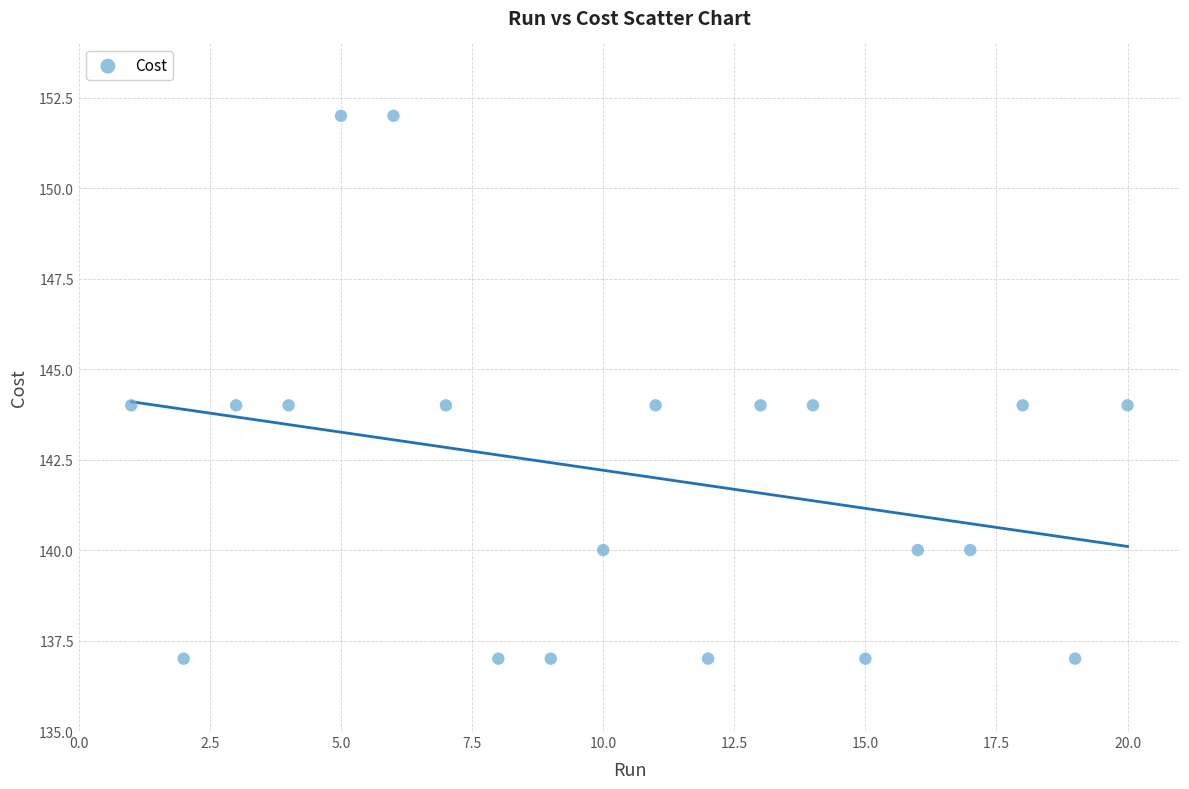

What is the range of Y values (max minus min)?

15.0